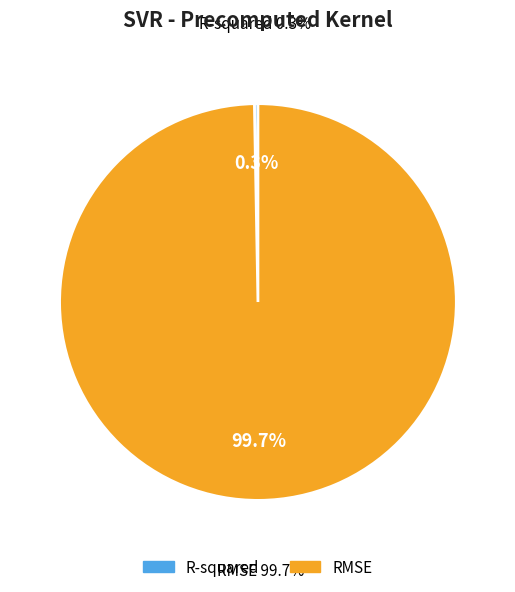

Do R-squared and RMSE together represent more than half of the pie?

Yes